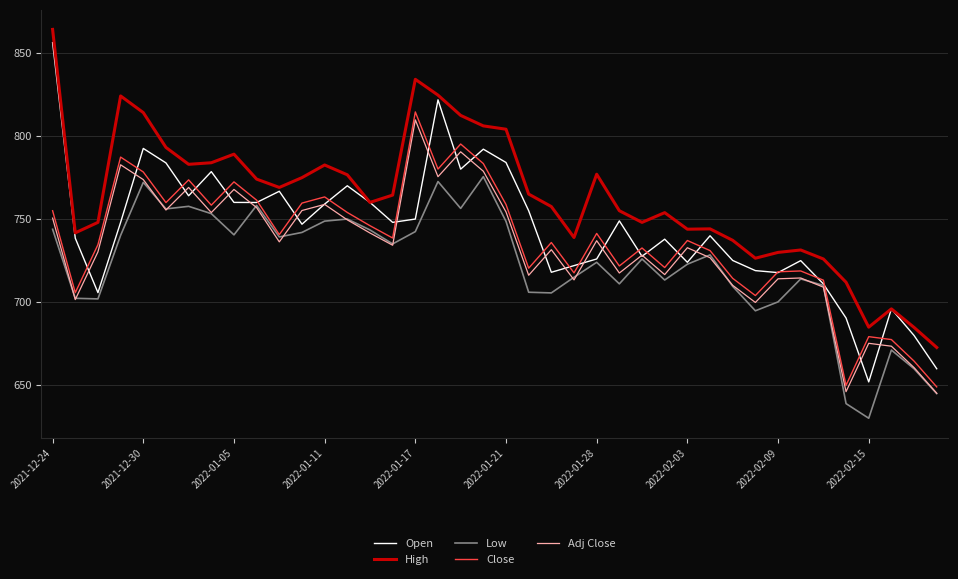

How many lines are shown in the chart?

5